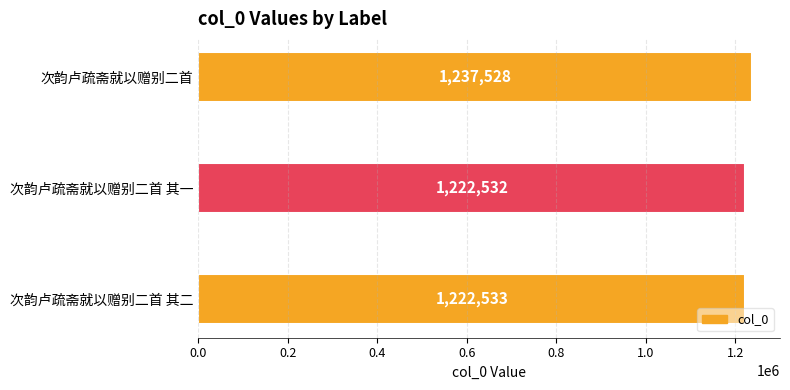

List the labels in order of value, smallest first.

次韵卢疏斋就以赠别二首 其一, 次韵卢疏斋就以赠别二首 其二, 次韵卢疏斋就以赠别二首